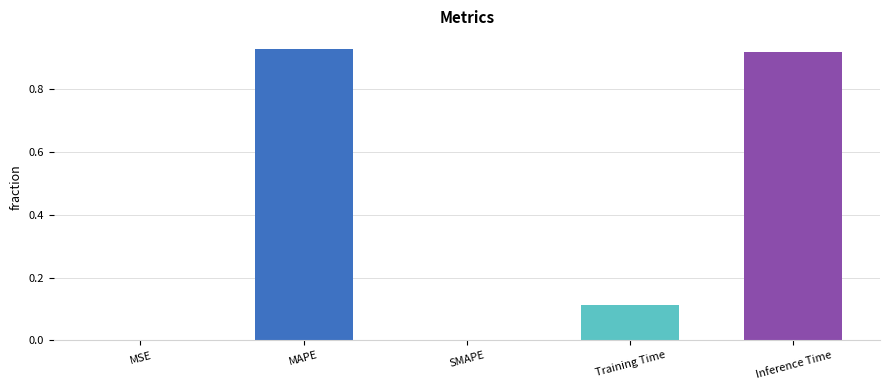

Is it true that the value at MAPE is 0.2?

False